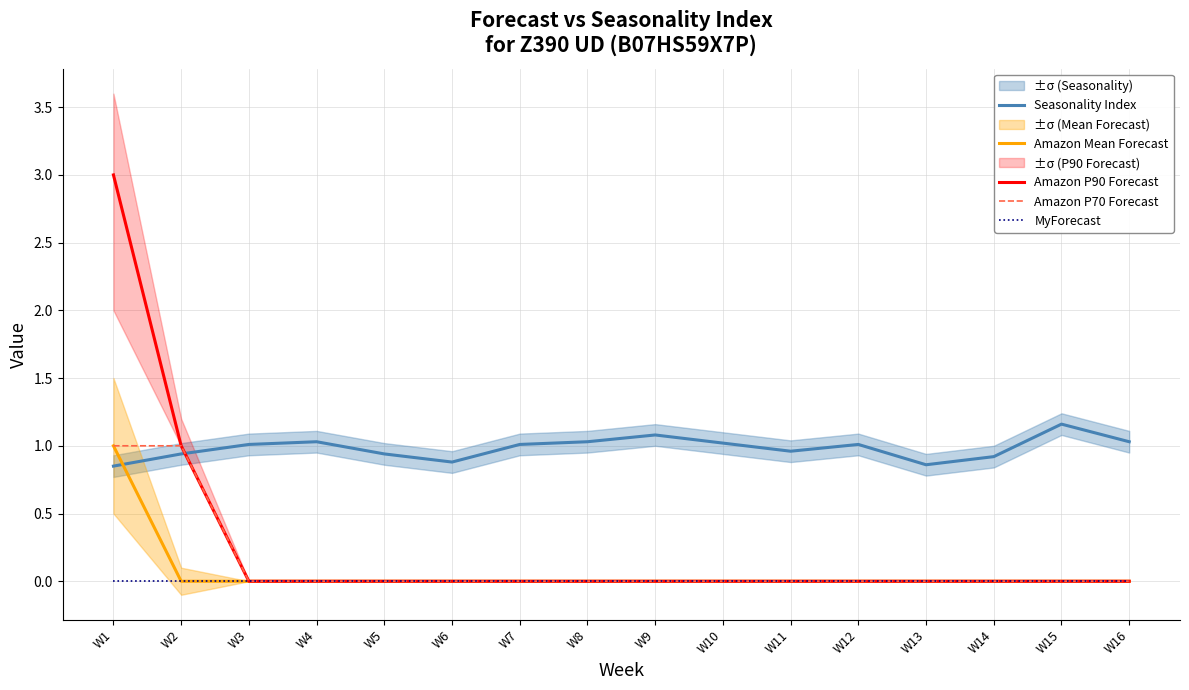

The Seasonality Index series shows 0.6 at W6. True or false?

False